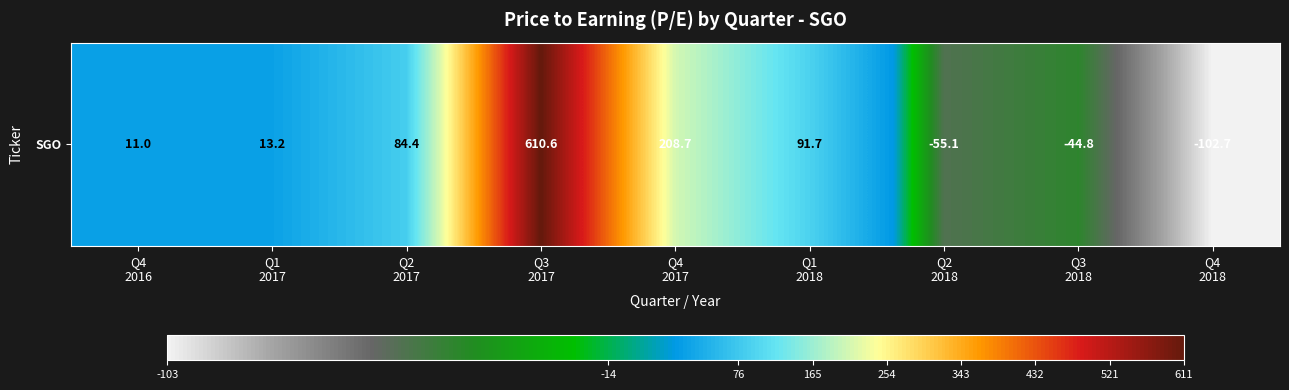

Reading left to right, list all the values displayed in this chart.

Q4
2016=11.0	Q1
2017=13.2	Q2
2017=84.4	Q3
2017=610.6	Q4
2017=208.7	Q1
2018=91.7	Q2
2018=-55.1	Q3
2018=-44.8	Q4
2018=-102.7